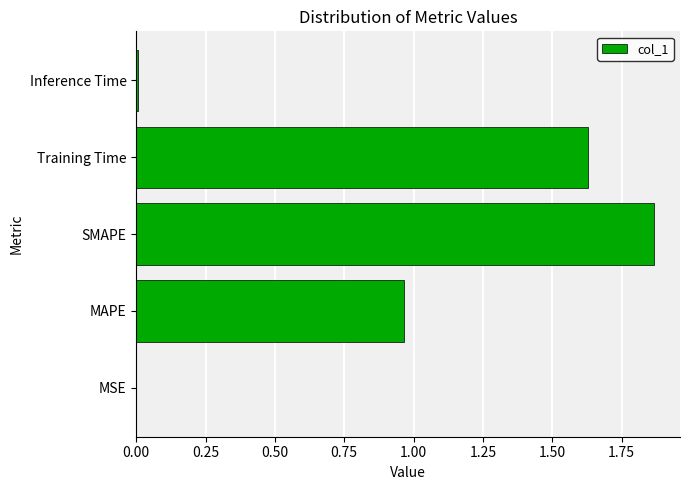

What is the sum of all values?

4.5